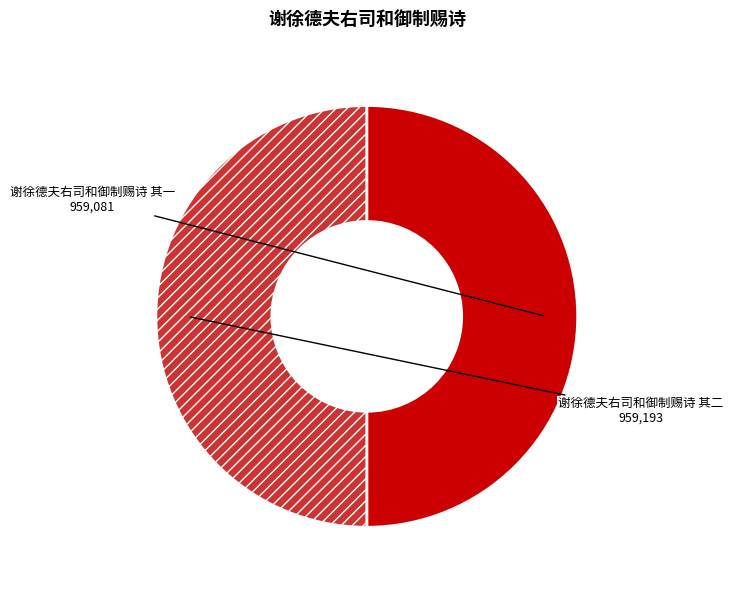

True or false: 谢徐德夫右司和御制赐诗 其一 accounts for 50% of the total.

True